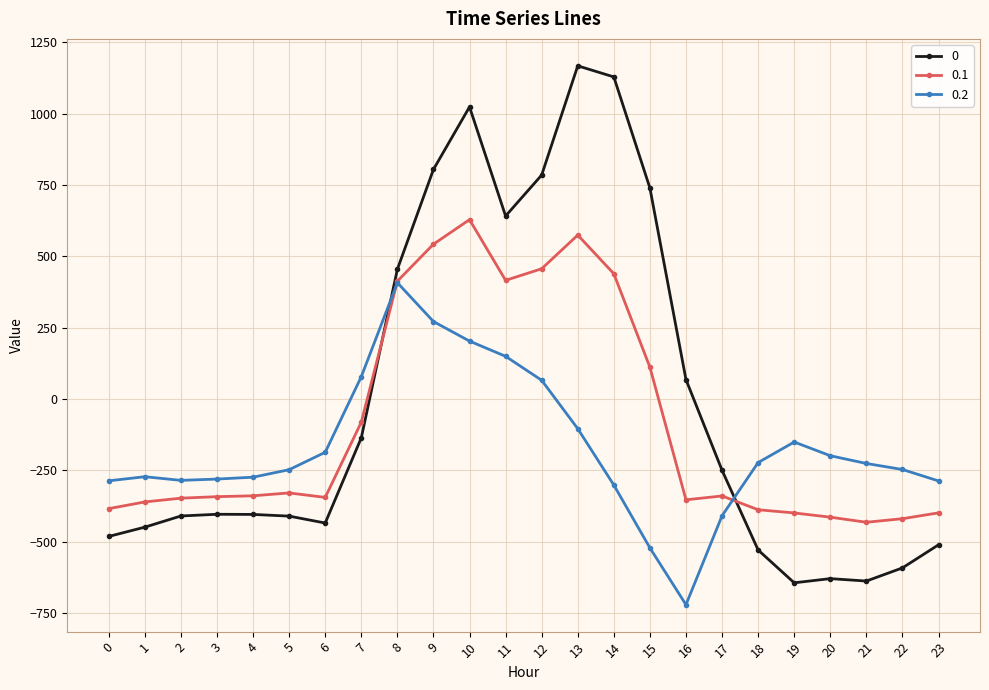

How many values in the 0 series are below -404?

13